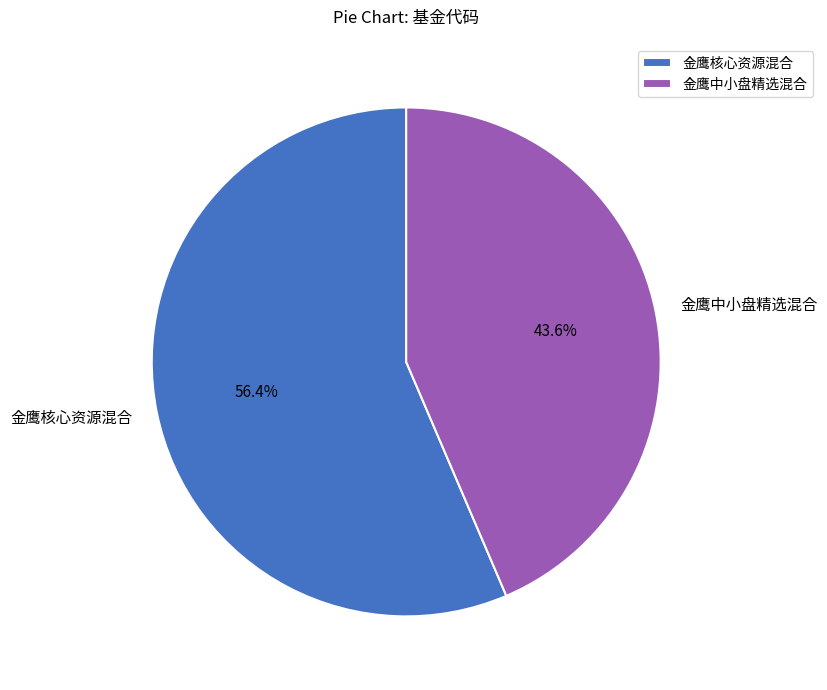

To the nearest percent, what is the difference between the largest and smallest slice percentages?

13%